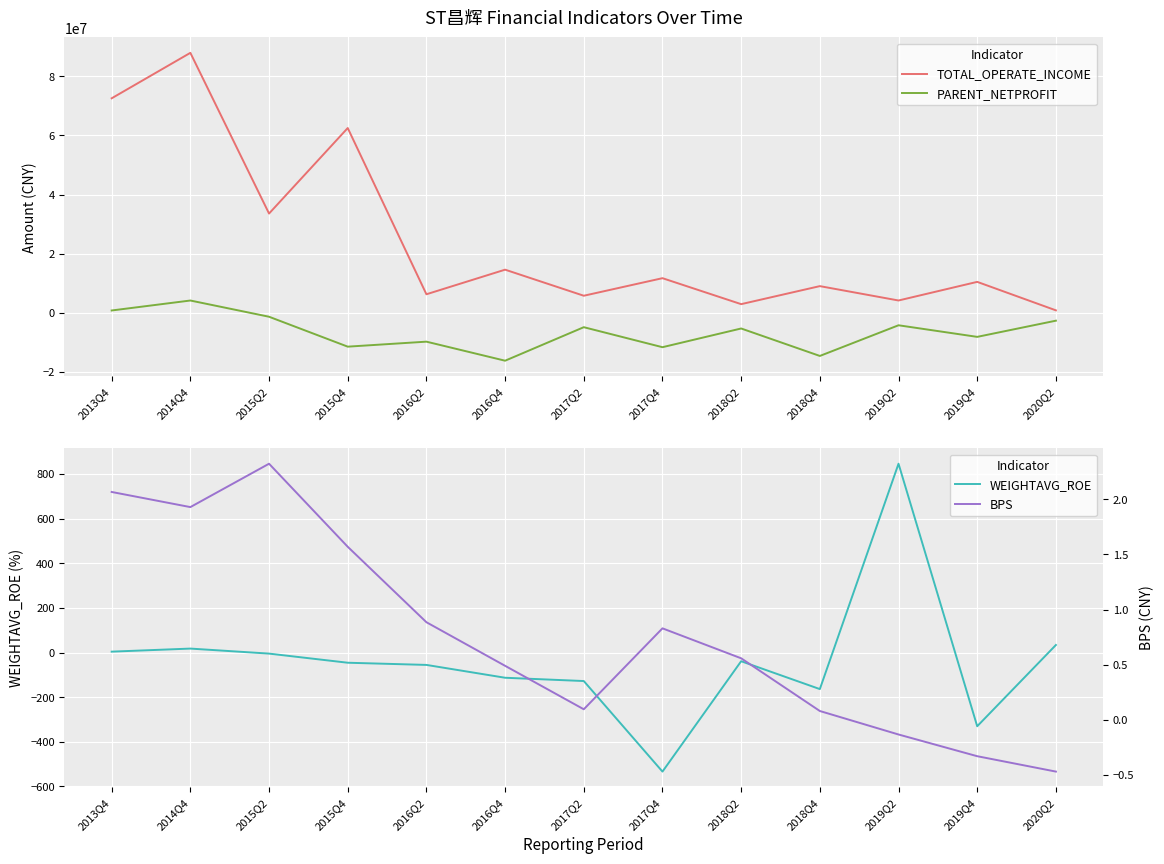

True or false: PARENT_NETPROFIT and BPS cross at least once.

True